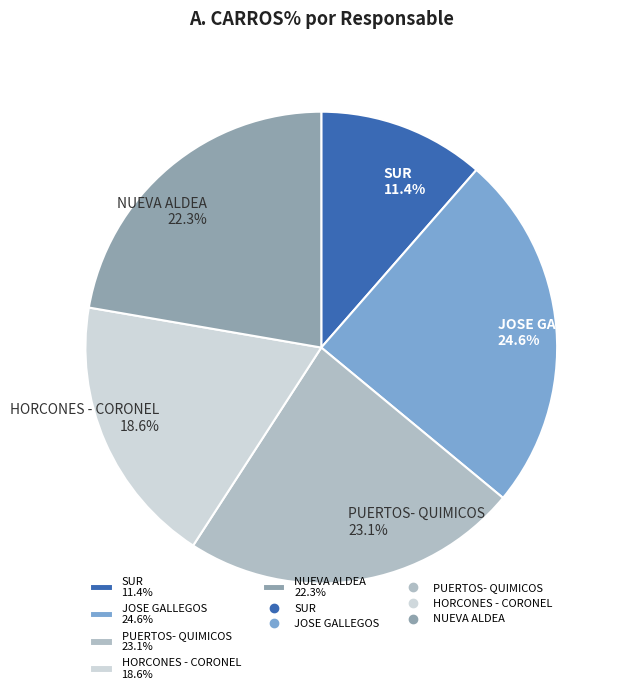

What percentage is NOT represented by PUERTOS- QUIMICOS 23.1%?

76.9%